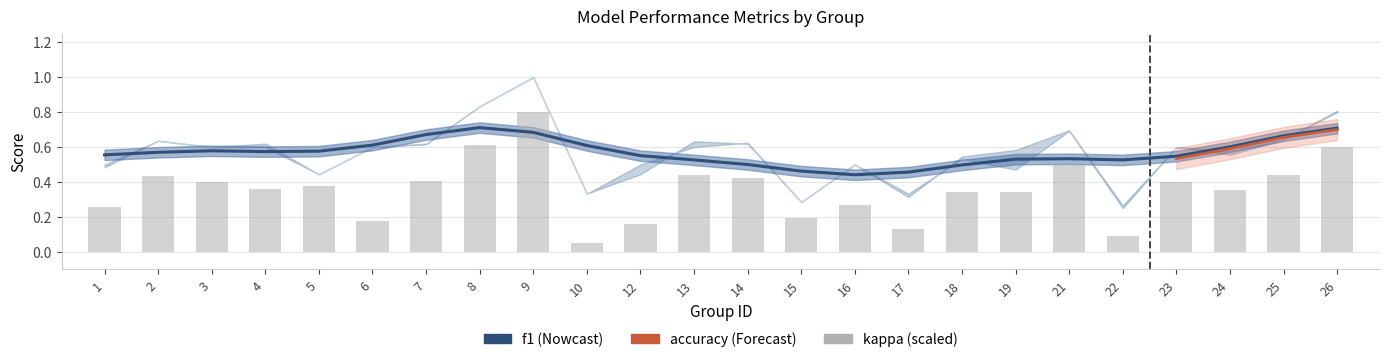

Which series has the widest spread of values?

kappa